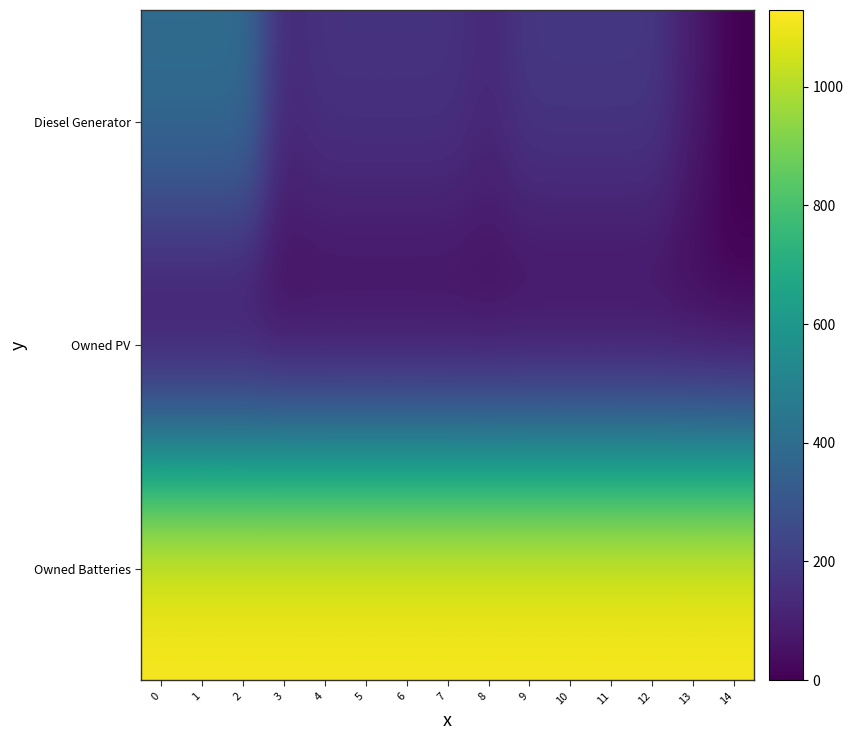

Reading left to right, list all the values displayed in this chart.

Diesel Generator: 0=400	1=400	2=400	3=131	4=167	5=167	6=167	7=167	8=131	9=183	10=183	11=183	12=183	13=88	14=0
Owned PV: 0=0	1=0	2=0	3=0	4=0	5=0	6=0	7=0	8=0	9=0	10=0	11=0	12=0	13=0	14=0
Owned Batteries: 0=1129	1=1129	2=1129	3=1129	4=1129	5=1129	6=1129	7=1129	8=1129	9=1129	10=1129	11=1129	12=1129	13=1129	14=1129